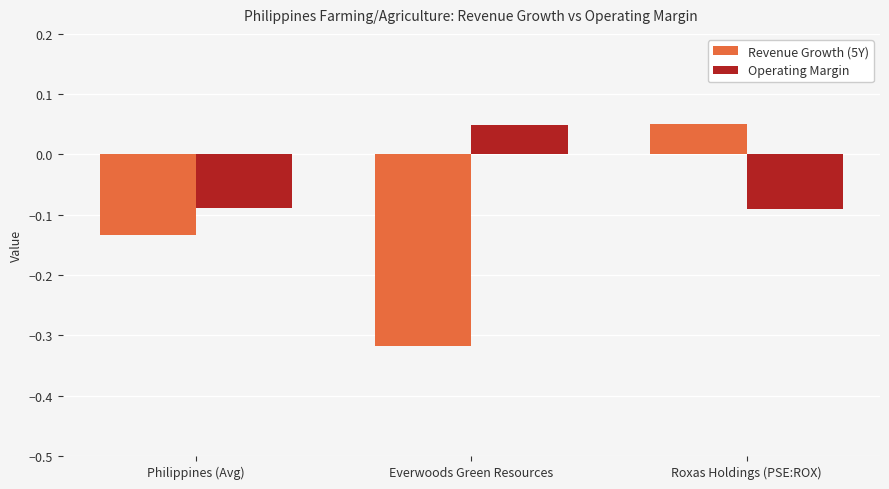

What position from the right is Everwoods Green Resources?

2